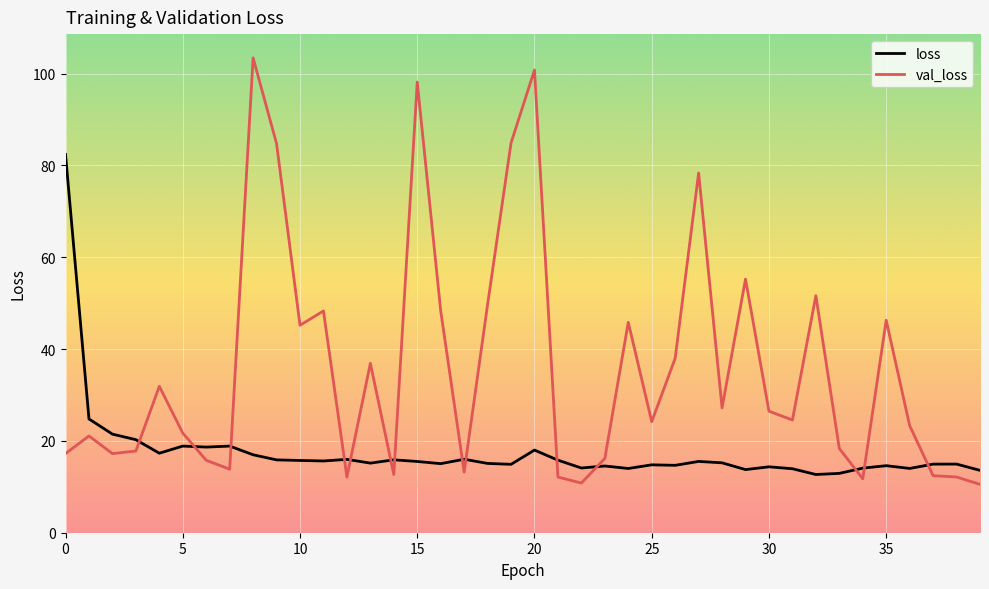

How many lines are shown in the chart?

2